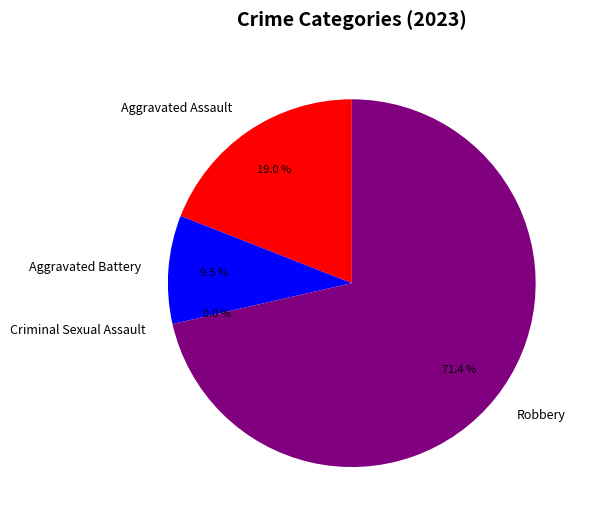

Combined, do Aggravated Assault and Criminal Sexual Assault account for over 50%?

No